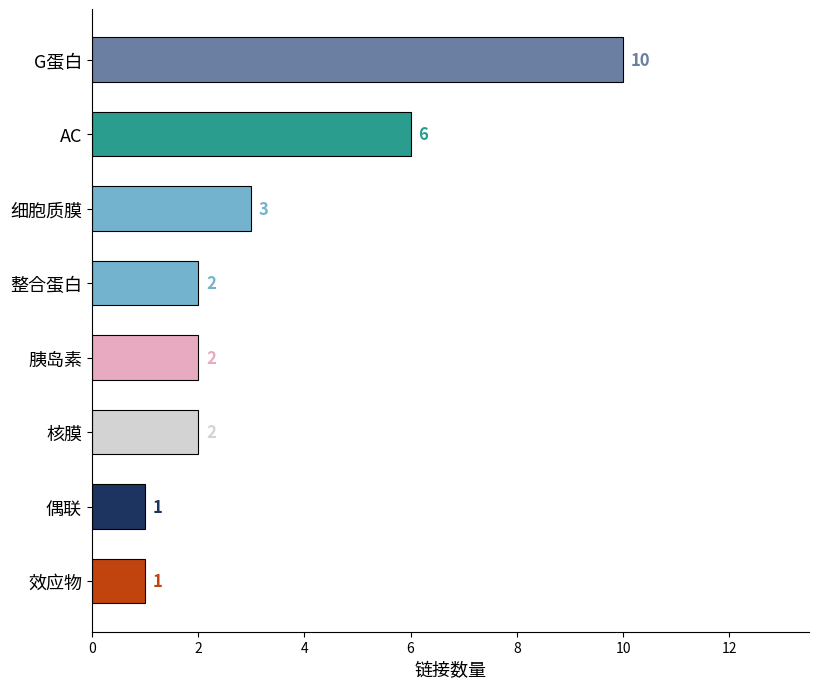

Reading top to bottom, list all the values displayed in this chart.

G蛋白=10	AC=6	细胞质膜=3	整合蛋白=2	胰岛素=2	核膜=2	偶联=1	效应物=1